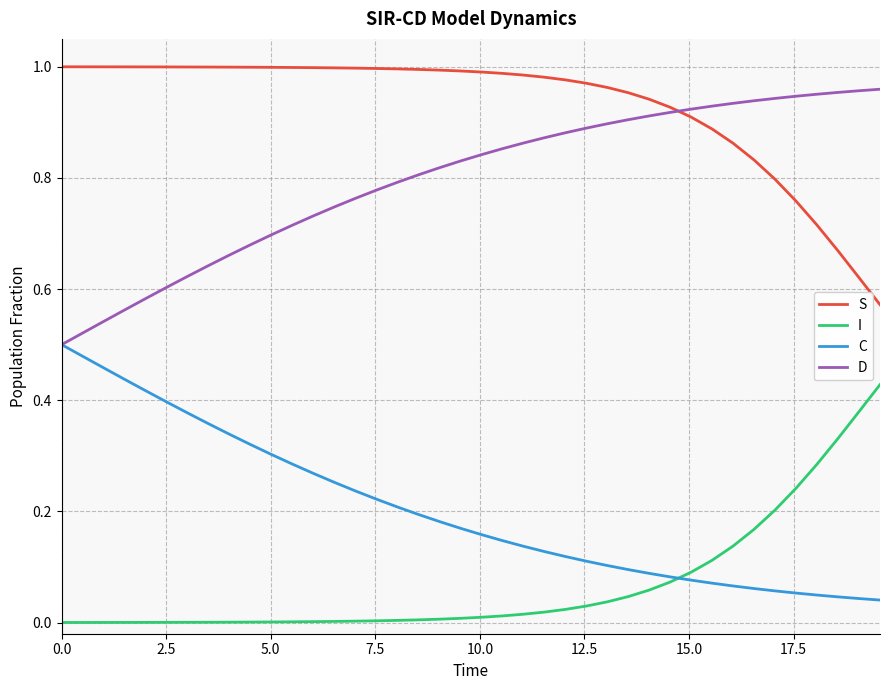

True or false: I and D intersect in this chart.

False